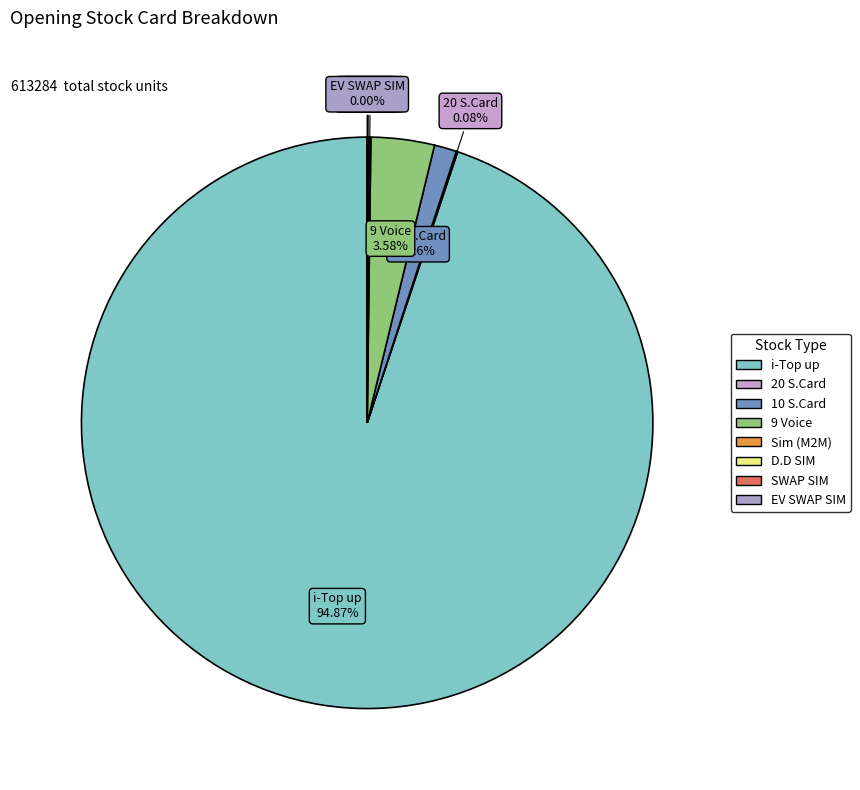

What is the change in value from Sim (M2M) to EV SWAP SIM?

-737